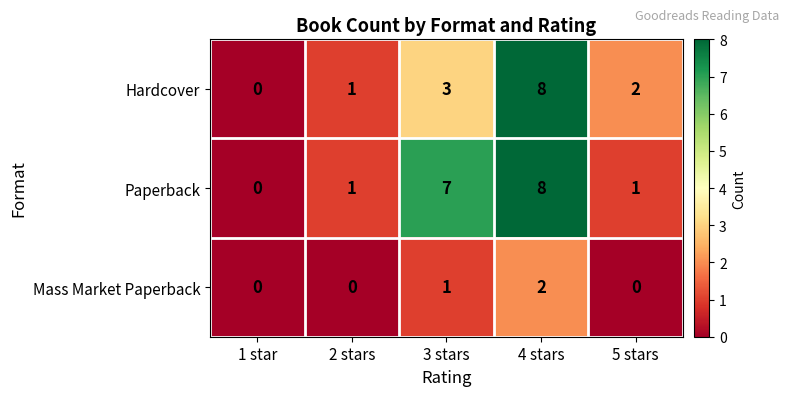

The Mass Market Paperback series shows 1 at 4 stars. True or false?

False